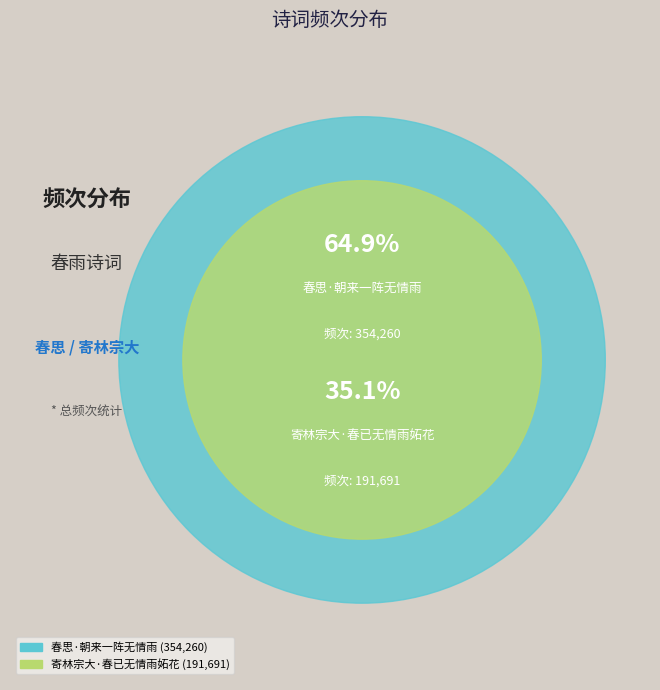

How many segments does this pie chart have?

2